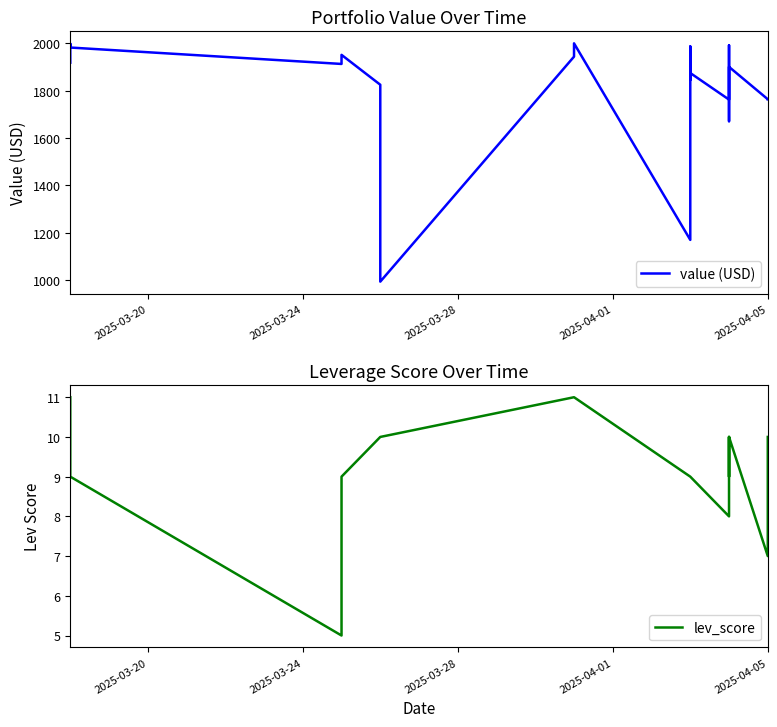

The value (USD) series shows 580.6 at 7. True or false?

False